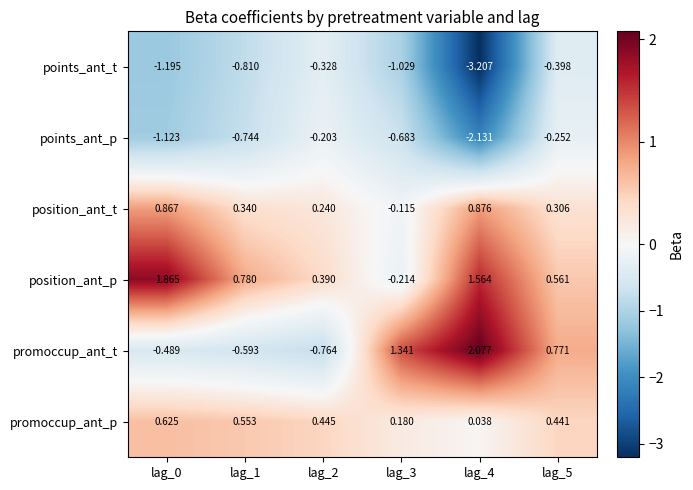

Which series has the widest spread of values?

points_ant_t